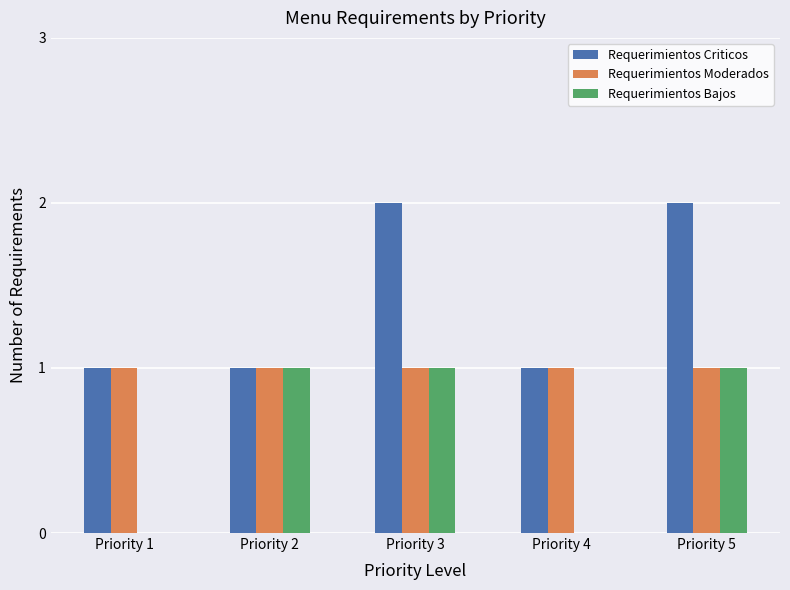

What are all the series names shown in the legend?

Requerimientos Criticos, Requerimientos Moderados, Requerimientos Bajos